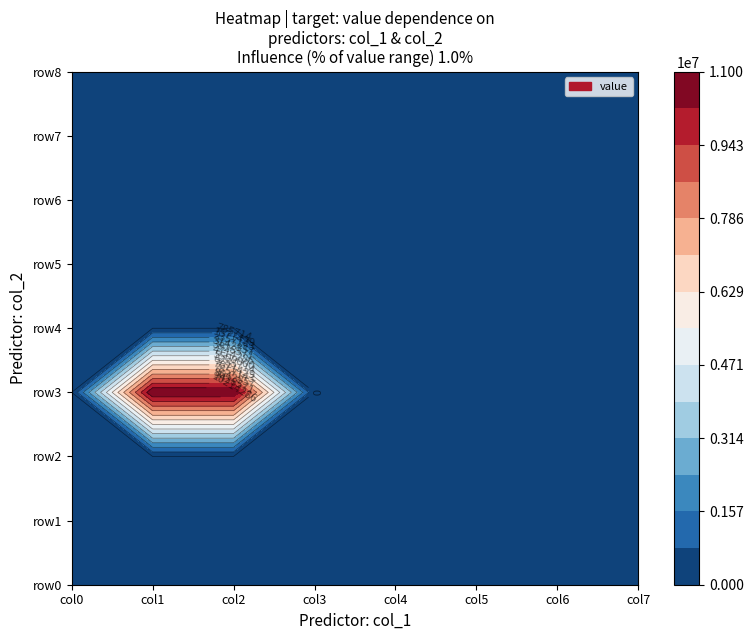

Reading left to right, extract all data points from this chart.

row0: 0=0	1=0	2=0	3=0	4=0	5=0	6=0	7=0
row1: 0=0	1=0	2=0	3=0	4=0	5=0	6=0	7=0
row2: 0=0	1=0	2=0	3=0	4=0	5=0	6=0	7=0
row3: 0=0	1=11000000	2=11000000	3=0	4=0	5=0	6=0	7=0
row4: 0=0	1=0	2=0	3=0	4=0	5=0	6=0	7=0
row5: 0=0	1=0	2=0	3=0	4=0	5=0	6=0	7=0
row6: 0=0	1=0	2=0	3=0	4=0	5=0	6=0	7=0
row7: 0=0	1=0	2=0	3=0	4=0	5=0	6=0	7=0
row8: 0=0	1=0	2=0	3=0	4=0	5=0	6=0	7=0